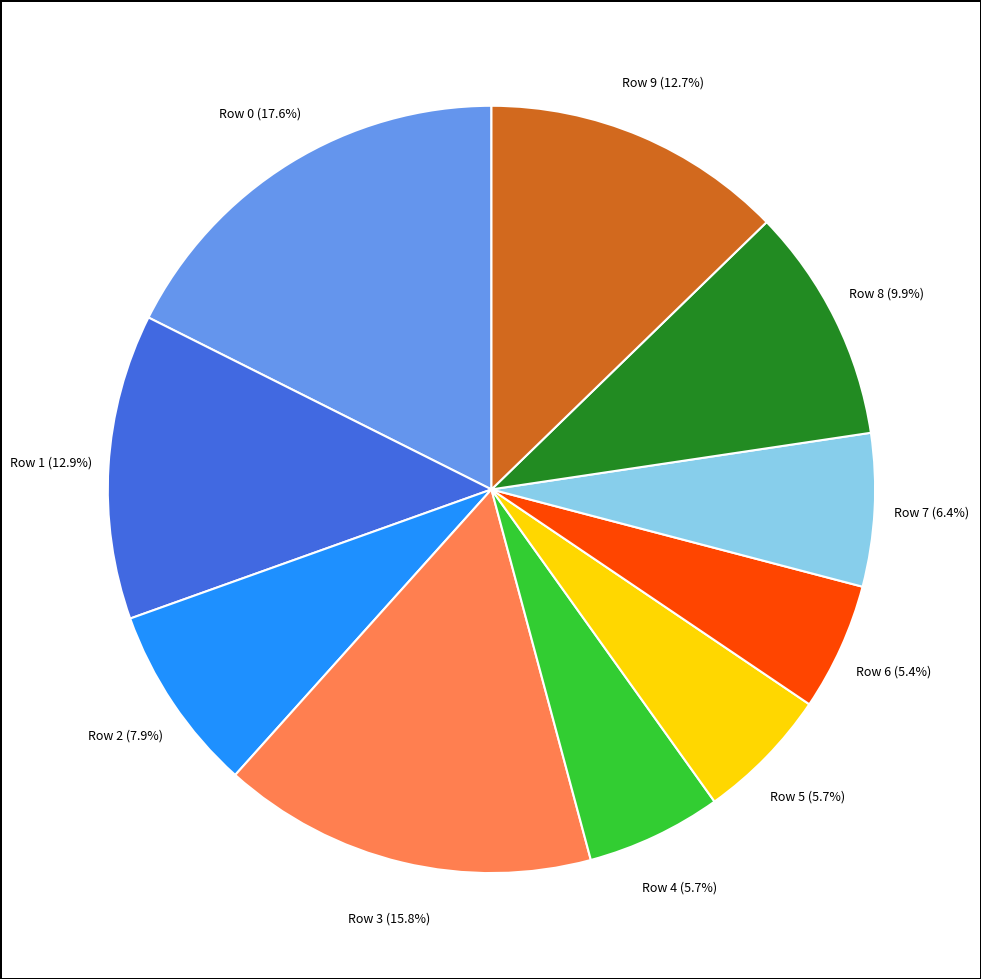

Count the number of slices in the pie.

10